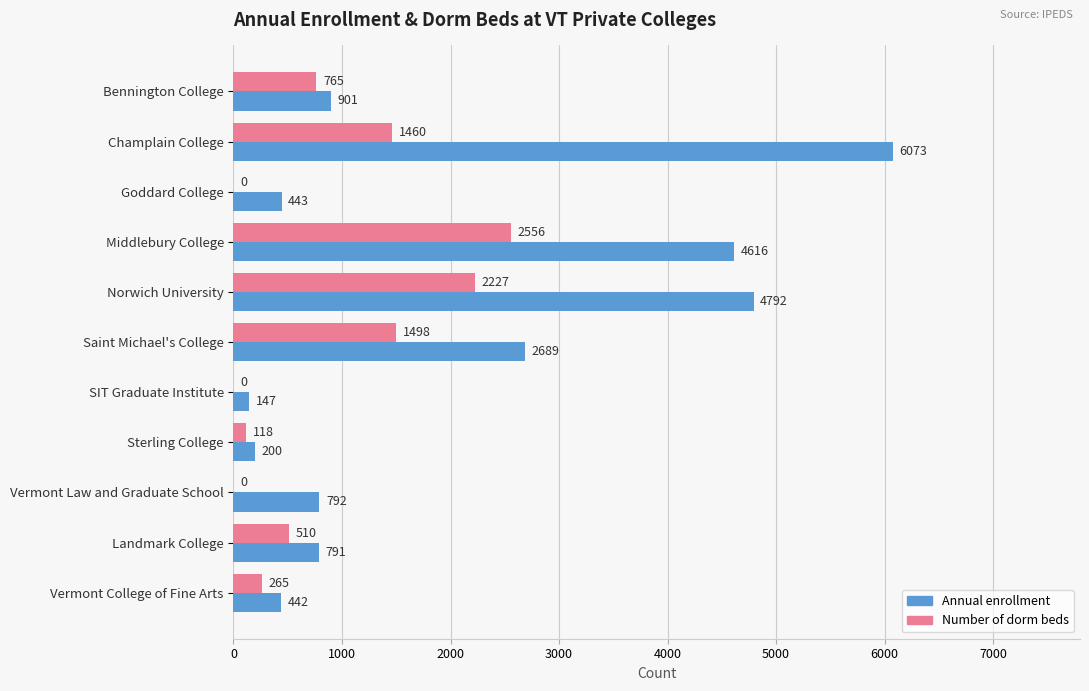

Where is Number of dorm beds nearest to the value 1278?

Champlain College